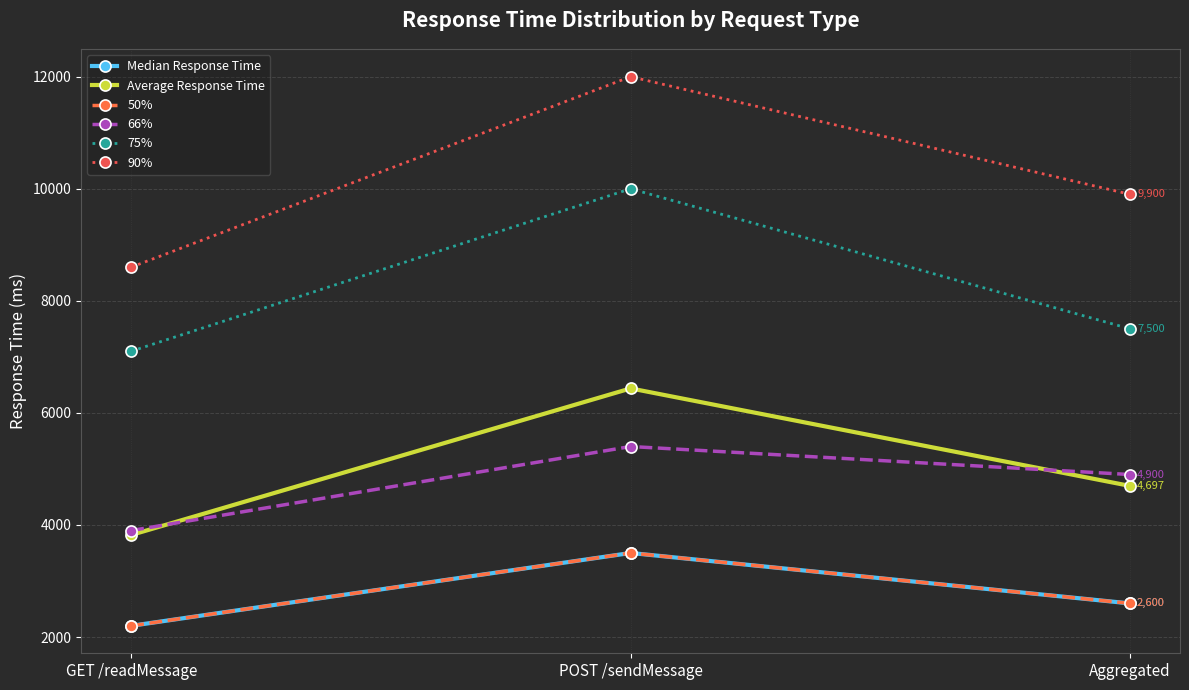

Does the chart have visible grid lines?

Yes